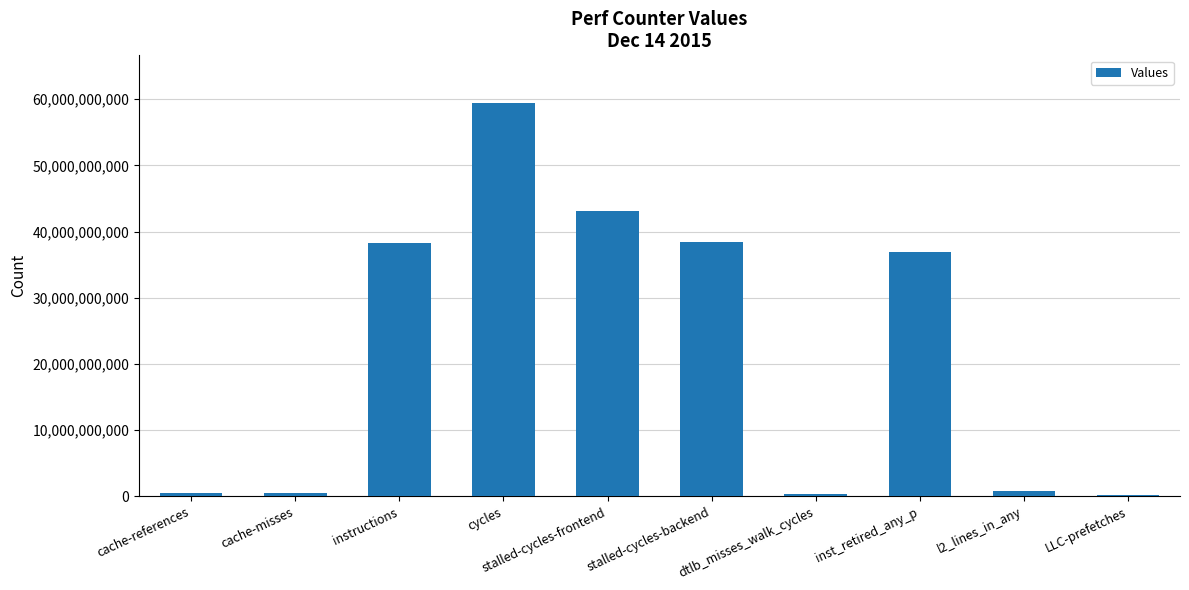

Is it true that the value at cache-misses is 543917395?

True